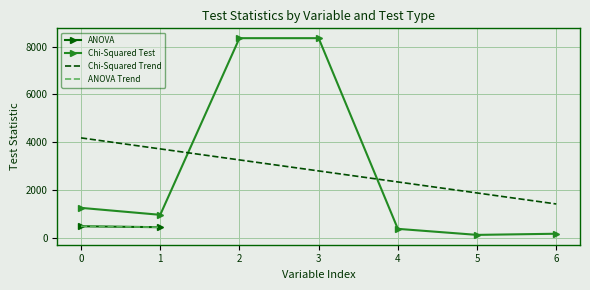

Reading right to left, extract all data points from this chart.

6=186.4	5=138.5	4=390.4	3=8350.1	2=8350.1	1=976.2	0=1266.0